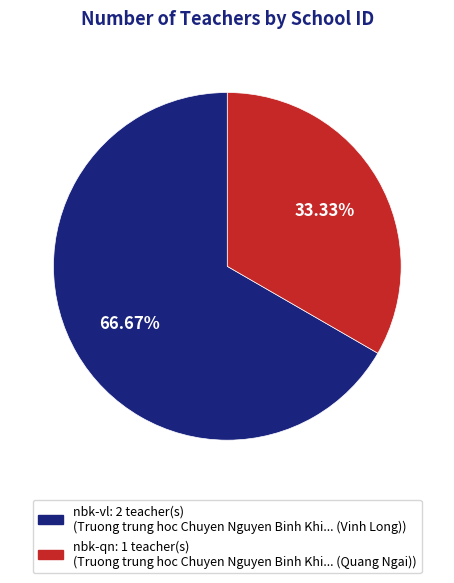

How many slices are in this pie chart?

2